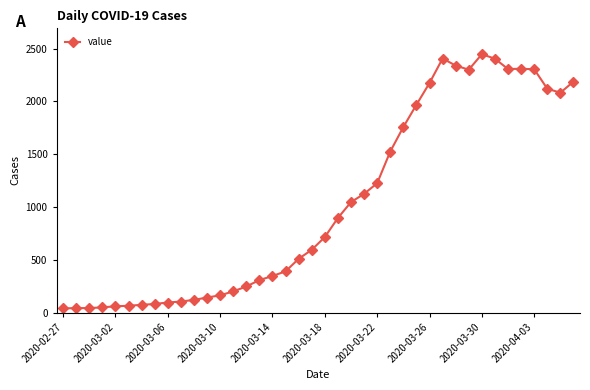

How many lines are shown in the chart?

1